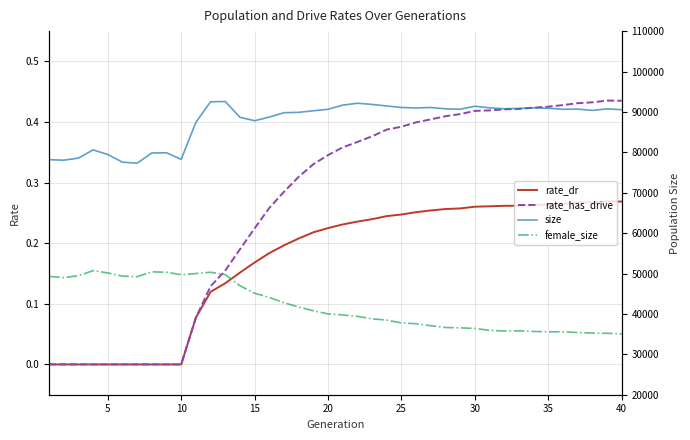

How many positive values does the rate_dr series have?

30